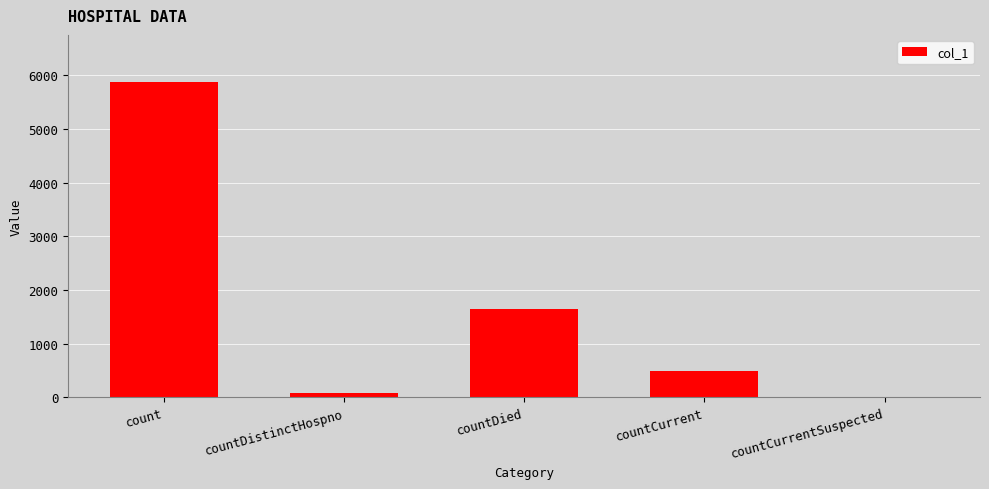

What is the average value?

1617